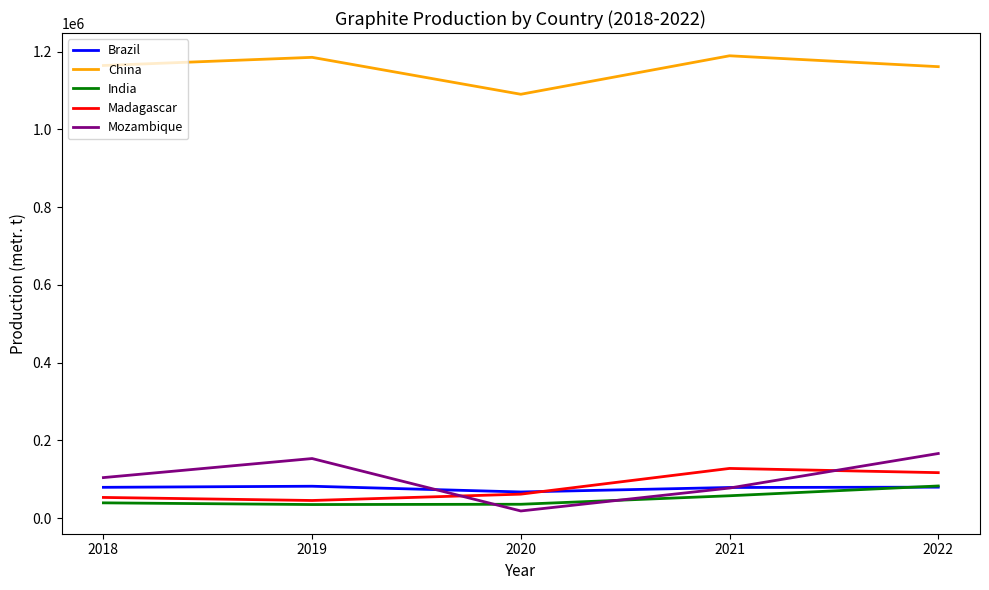

The value of India at 2021 is 13260. True or false?

False